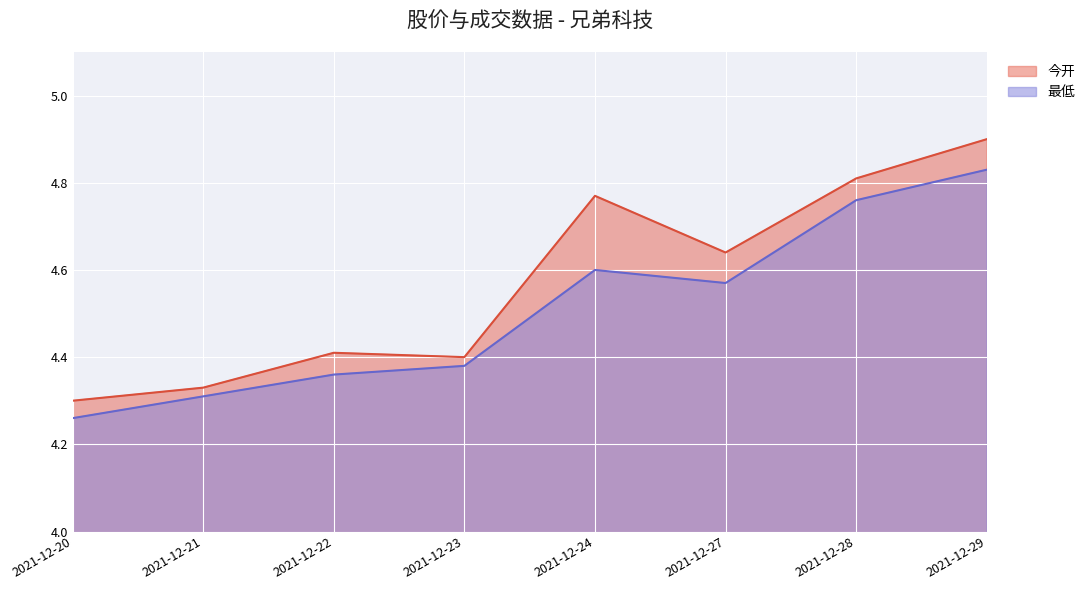

At how many categories does at least one series exceed 4?

8